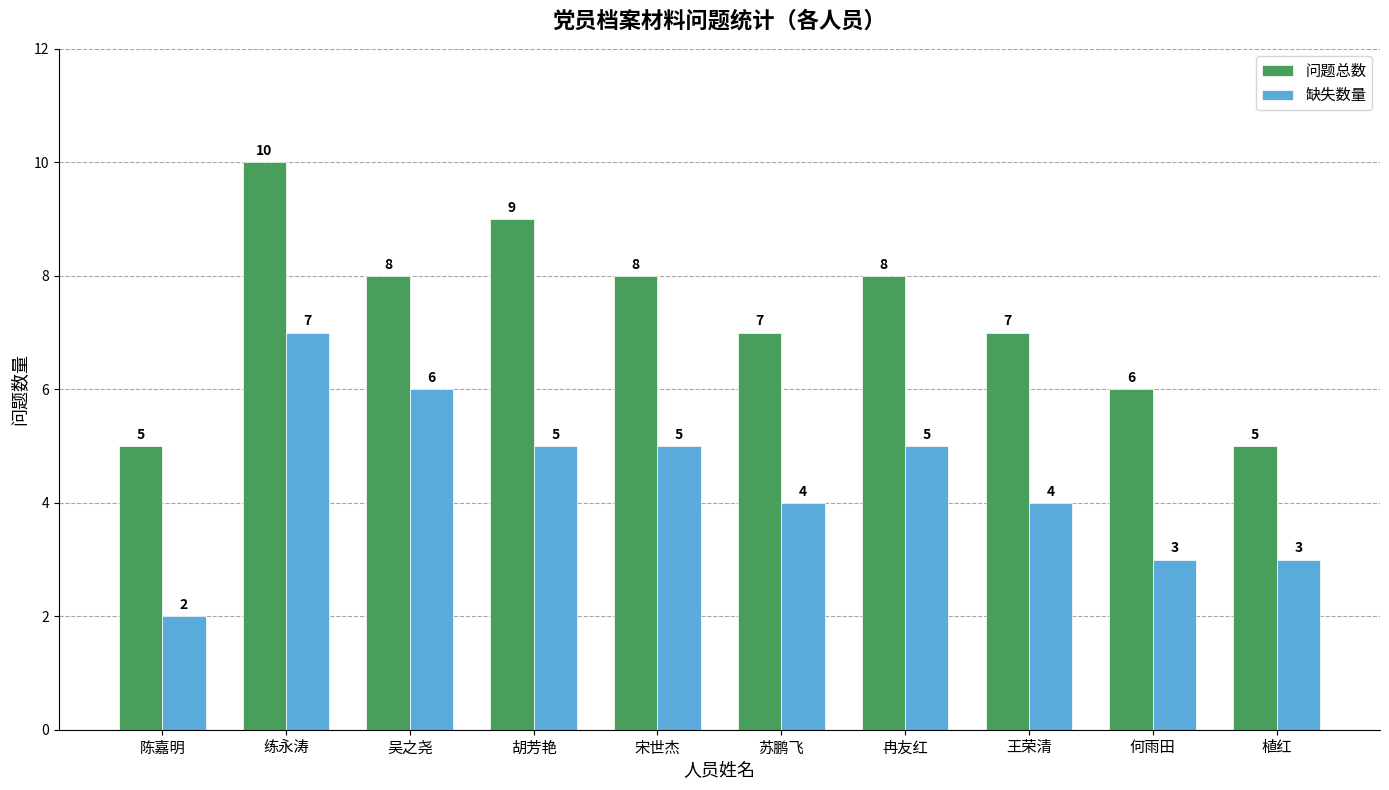

How many series are shown in this chart?

2